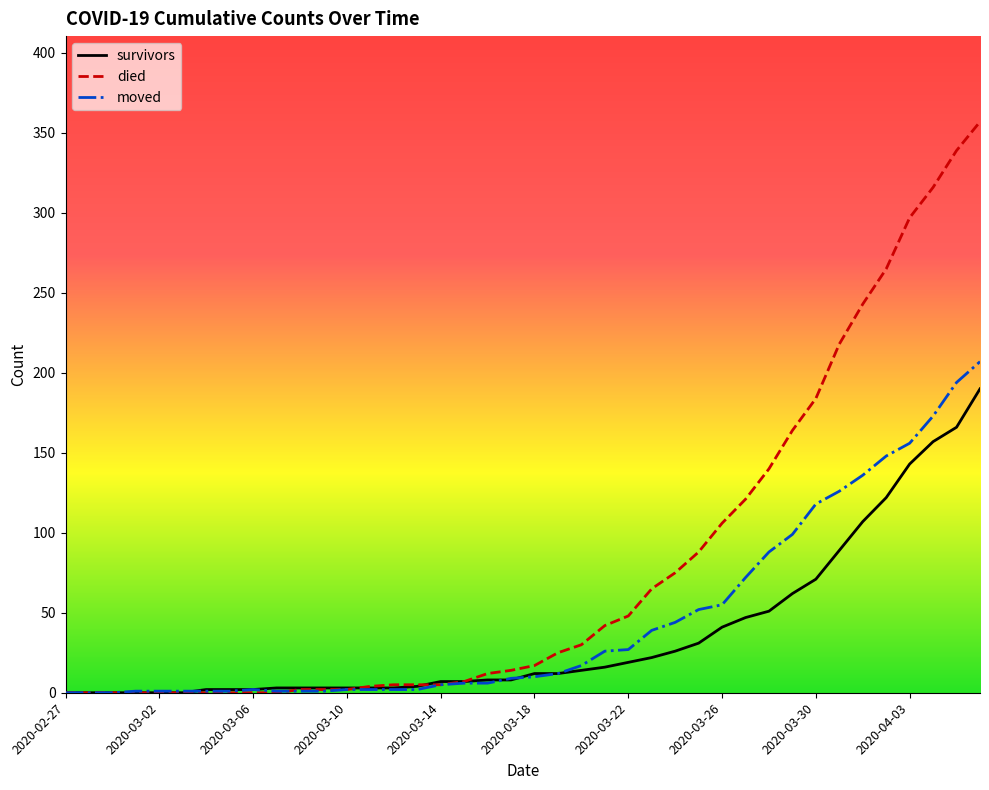

Which series has the largest total across all categories?

died